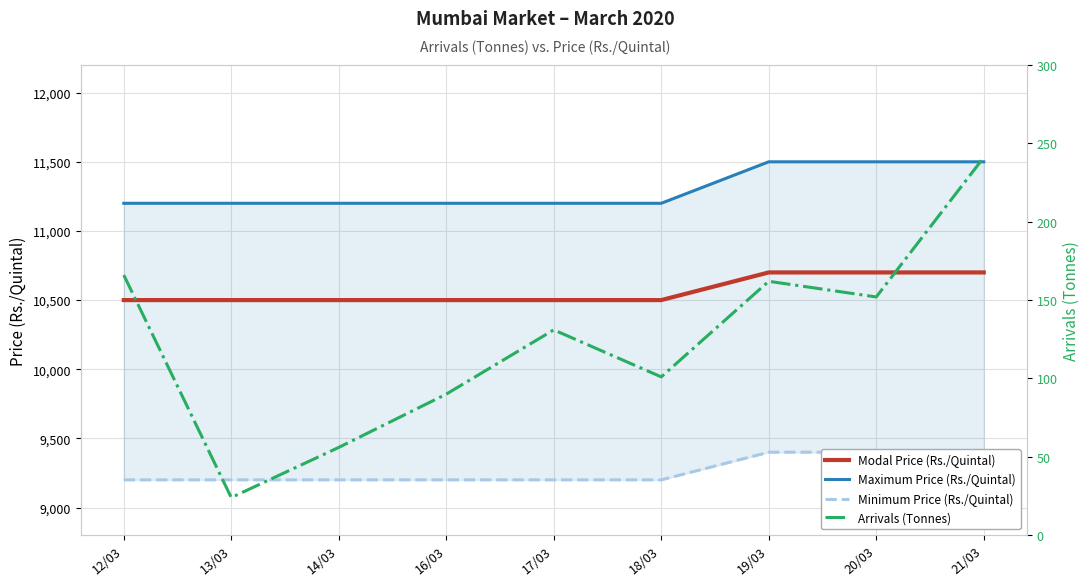

At which label is Maximum Price (Rs./Quintal) closest to 11350?

12/03